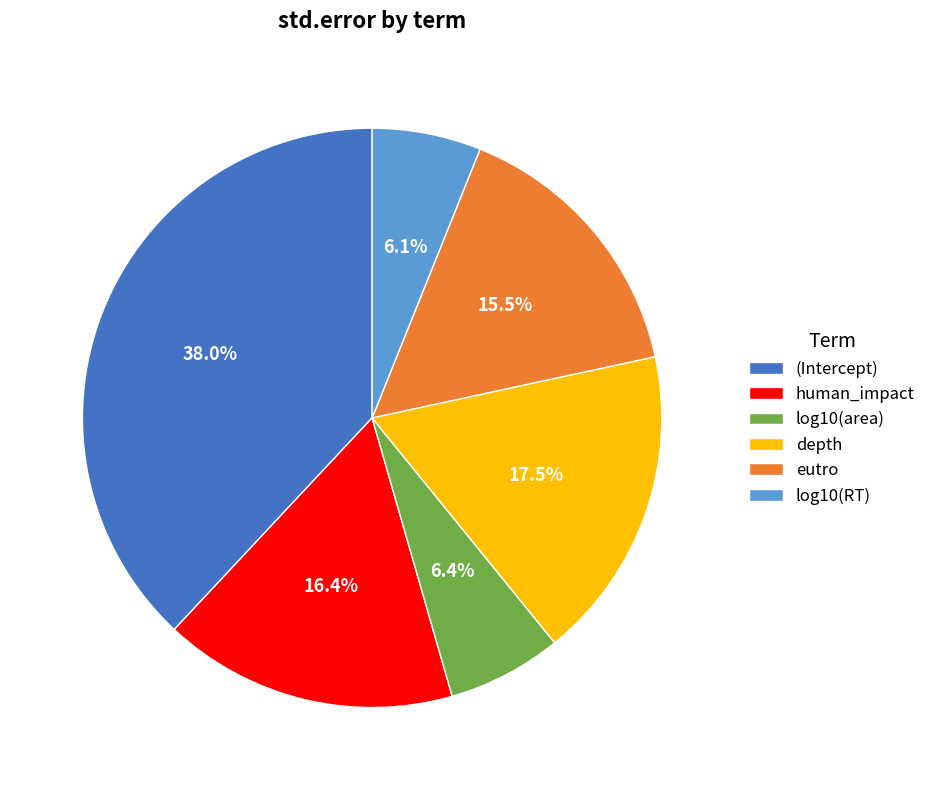

Count the number of slices in the pie.

6